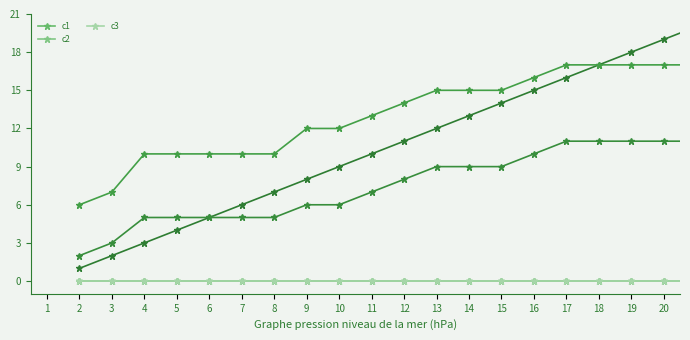

Which has a higher value, 9 or 6?

9